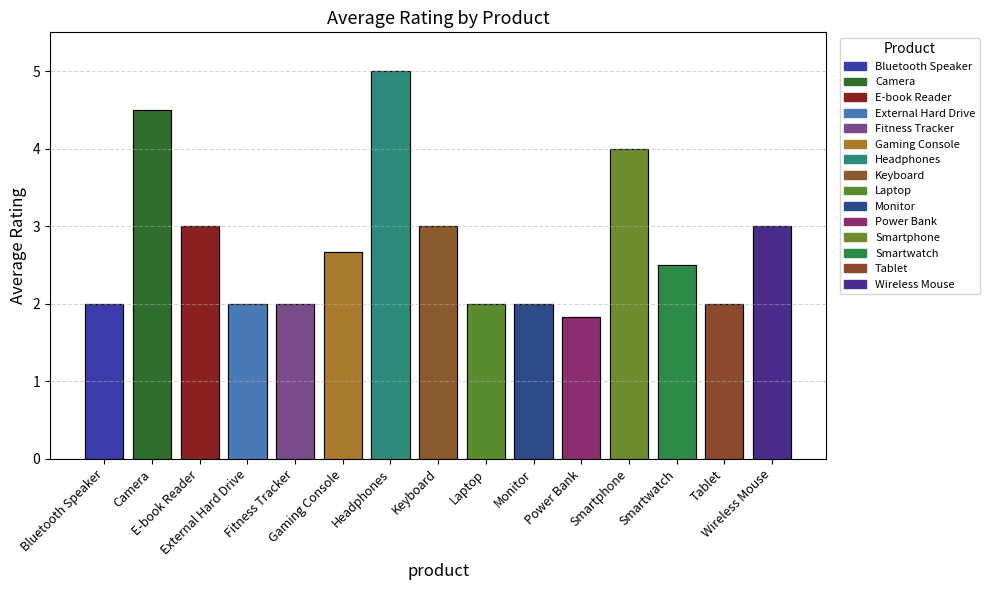

How many bars are there in total?

15